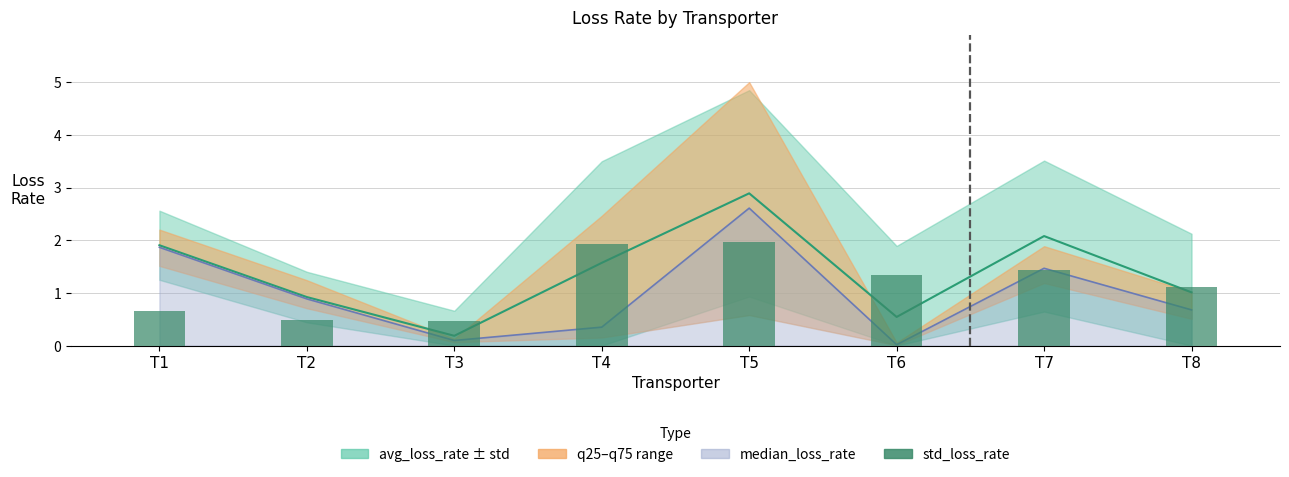

Reading right to left, list all the values displayed in this chart.

T8=1.1	T7=1.4	T6=1.3	T5=2.0	T4=1.9	T3=0.5	T2=0.5	T1=0.7